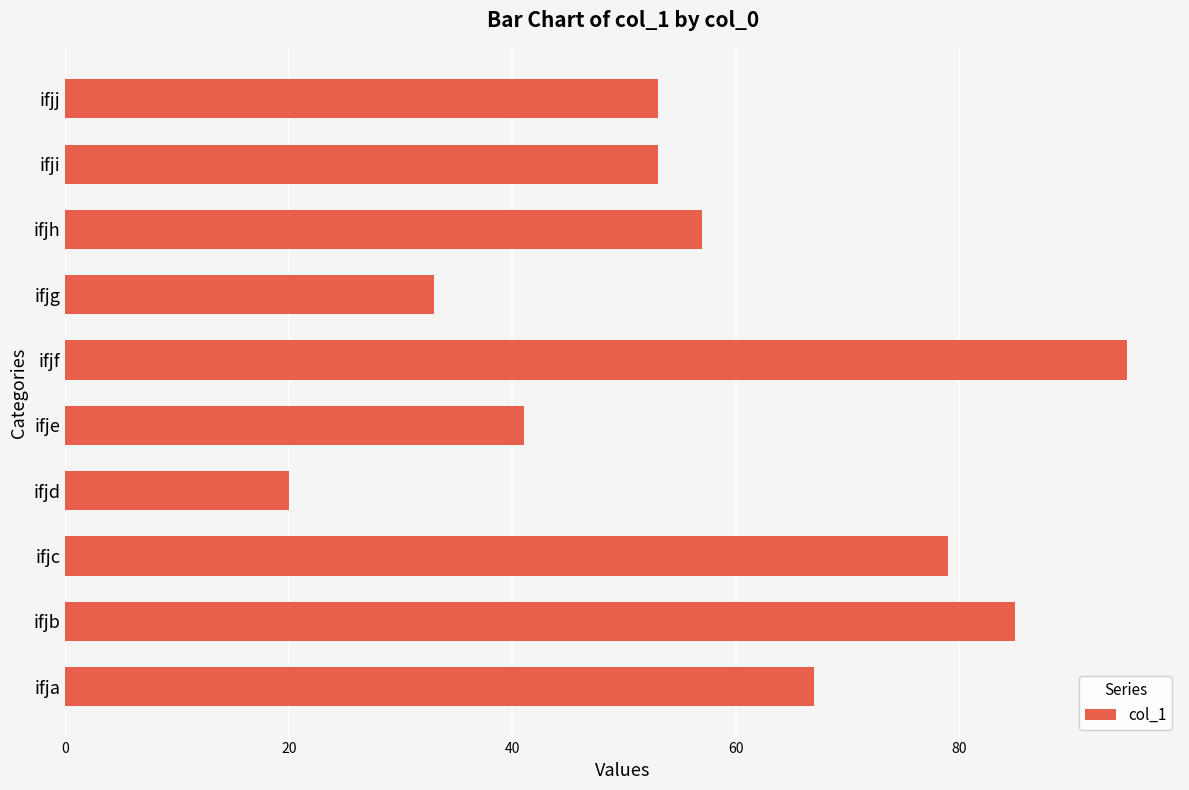

What value does the data have at ifje, to the nearest 5?

40